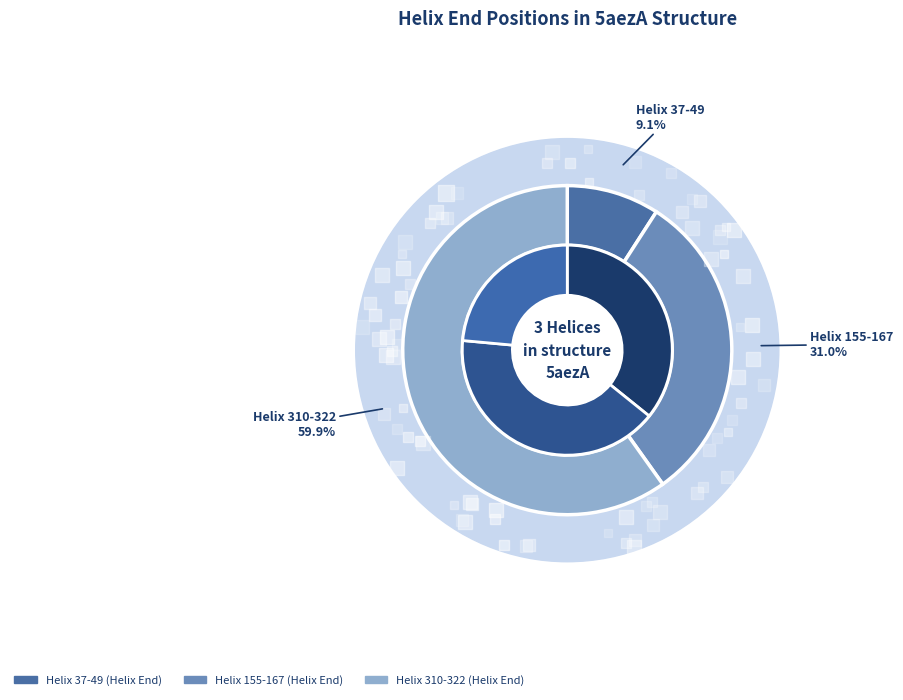

Which slice is the largest?

Helix 310-322